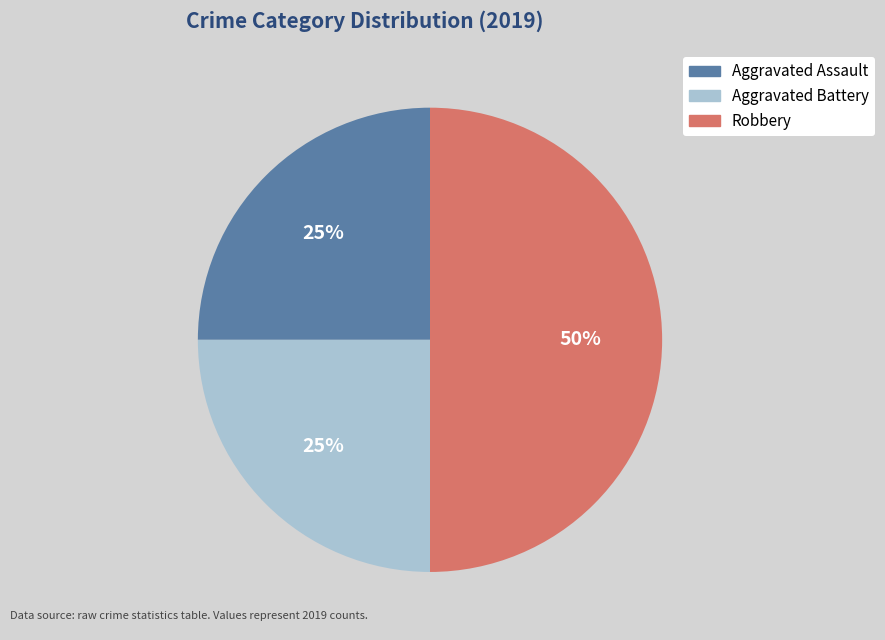

The Aggravated Assault slice represents 35% of the pie. True or false?

False